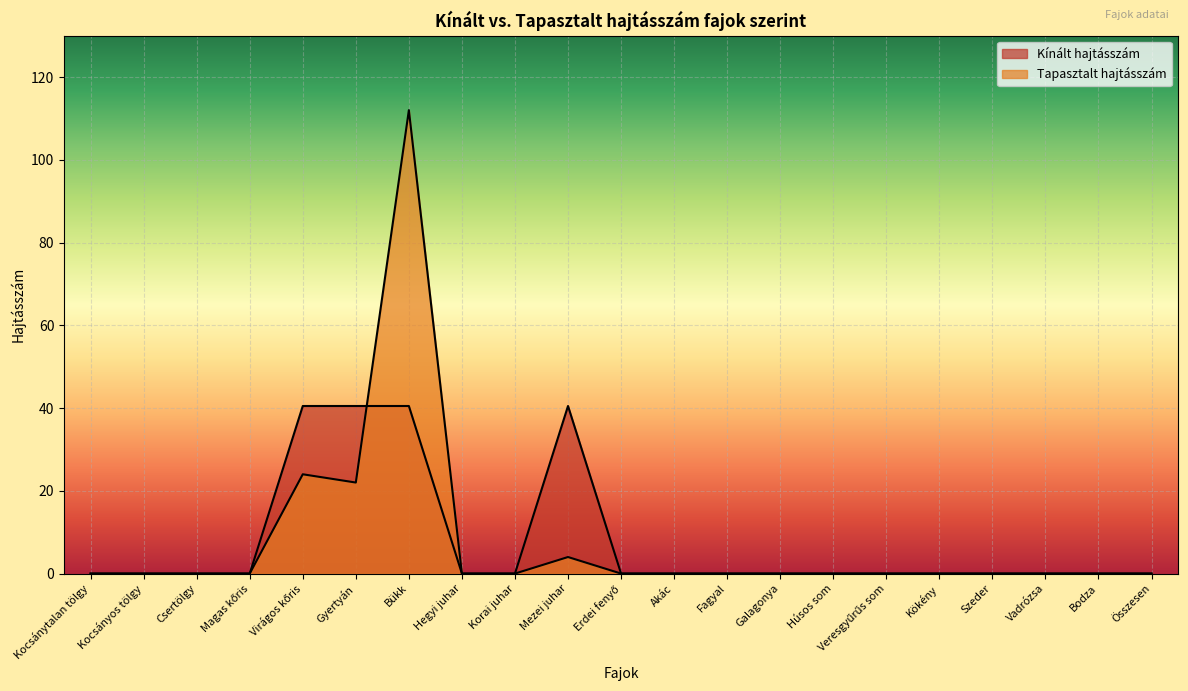

How many lines are shown in the chart?

2